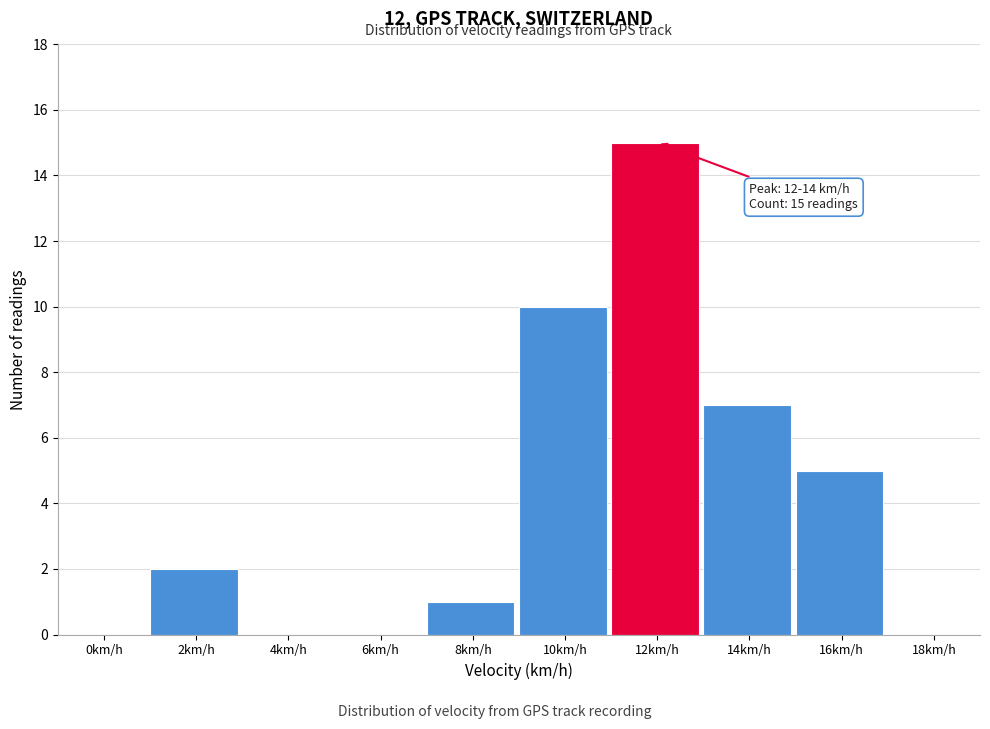

Reading right to left, list all the values displayed in this chart.

18km/h=0	16km/h=5	14km/h=7	12km/h=15	10km/h=10	8km/h=1	6km/h=0	4km/h=0	2km/h=2	0km/h=0